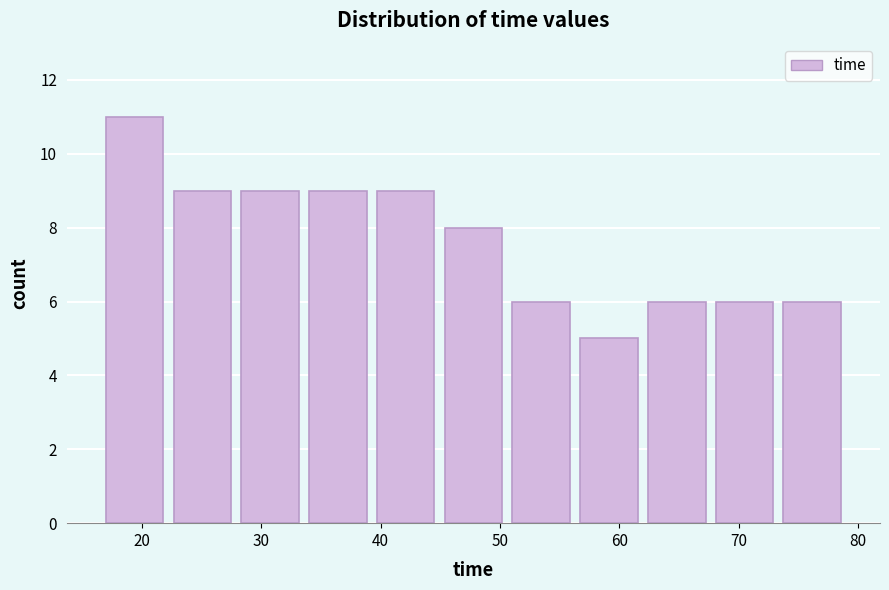

Reading left to right, transcribe this chart: for each bar, give the range it covers on the x-axis and its height. Neither the bar edges nor the heights are printed on the chart, so give them approximately, as read against the axes.

17 to 22: 11
22 to 28: 9
28 to 34: 9
34 to 39: 9
39 to 45: 9
45 to 51: 8
51 to 56: 6
56 to 62: 5
62 to 68: 6
68 to 73: 6
73 to 79: 6